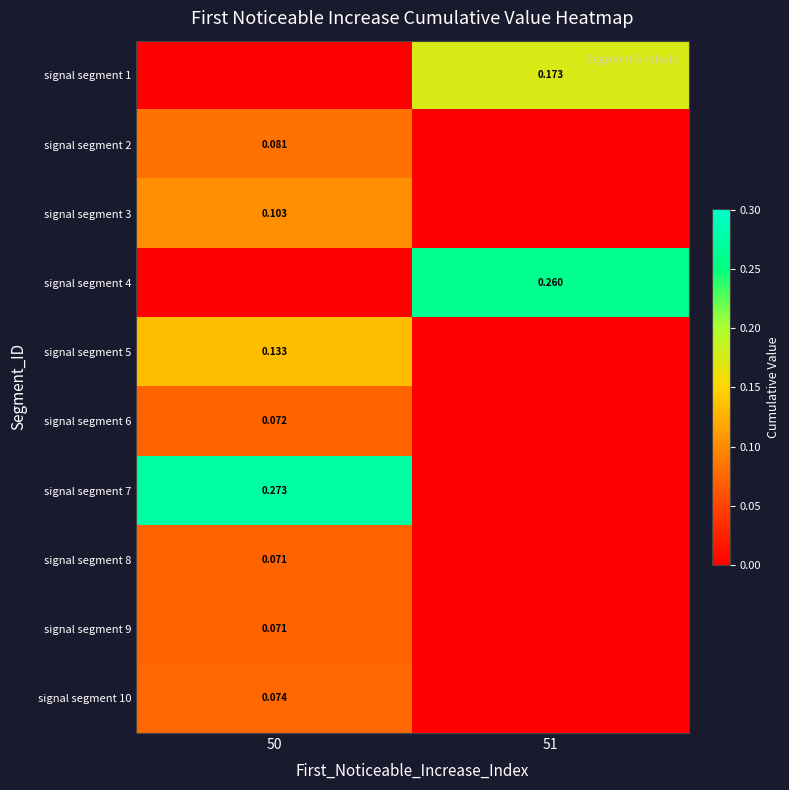

What is the sum of all signal segment 10 values?

0.1